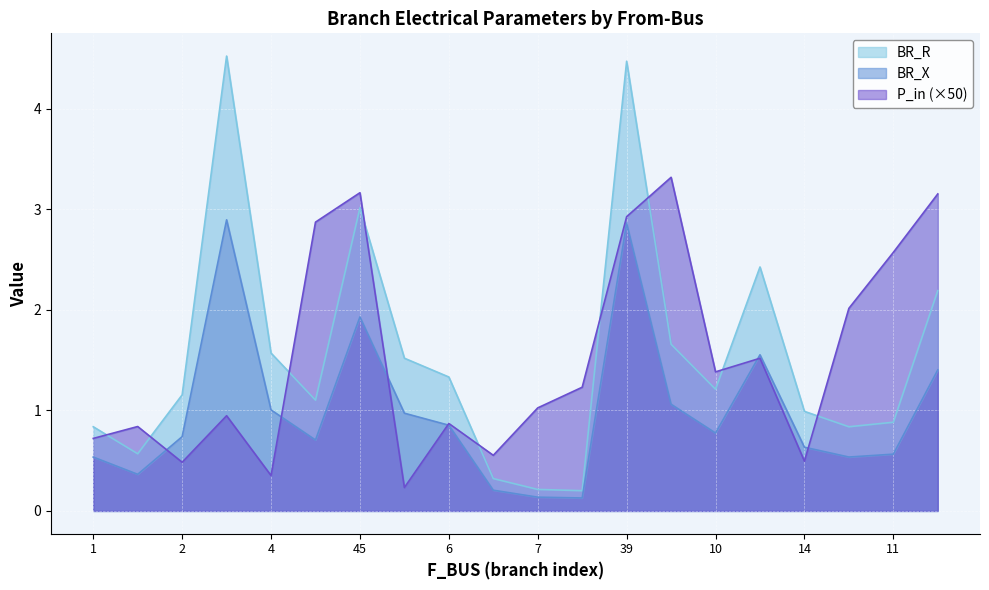

The BR_R series shows 2.0 at 39. True or false?

False